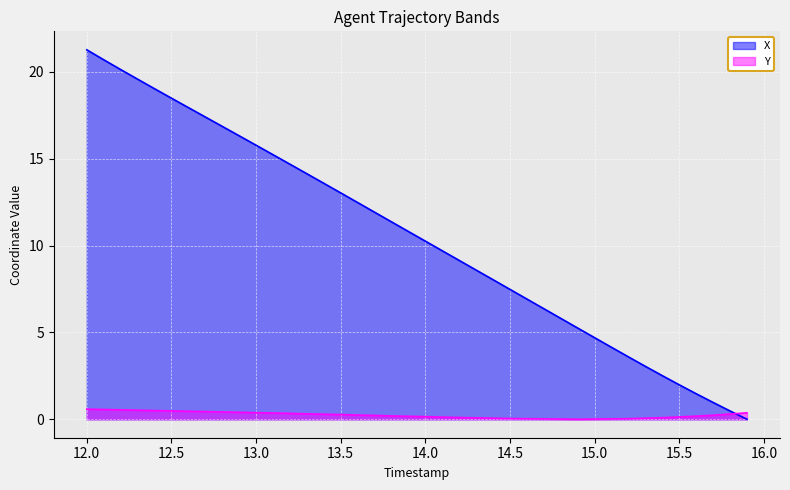

How many intersections are there between Y and X?

1